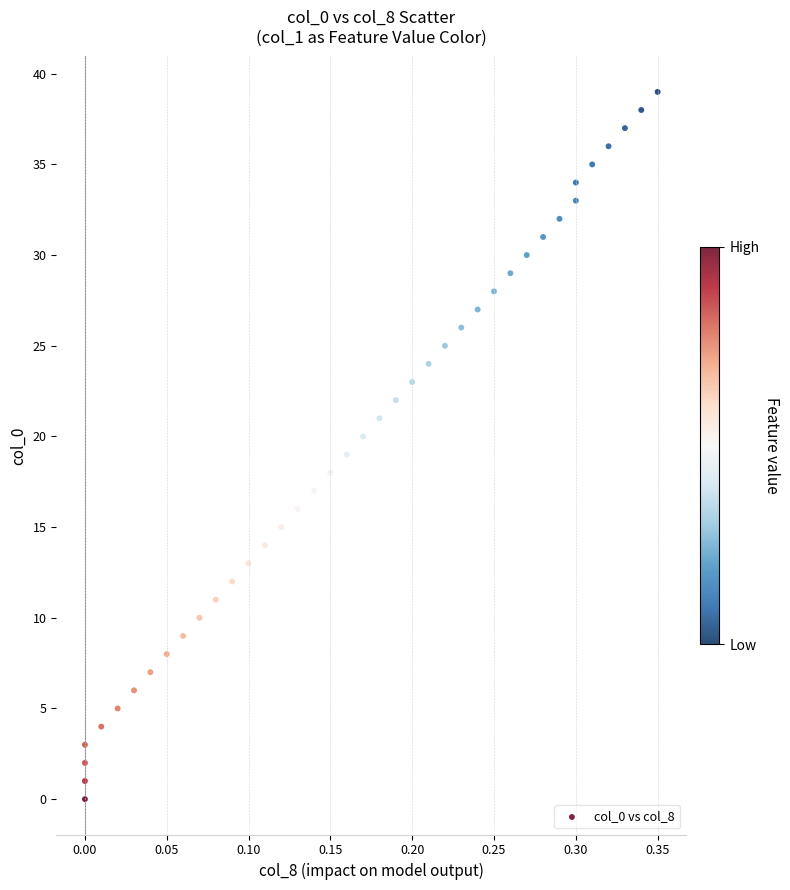

What is the range of Y values (max minus min)?

39